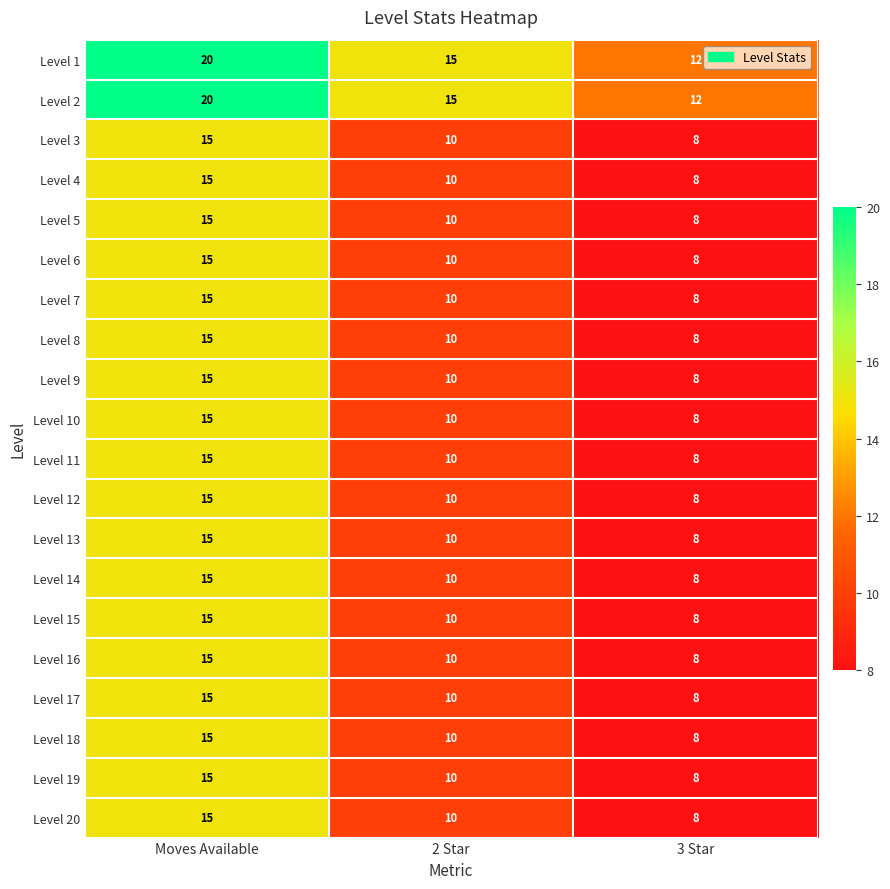

How many series are shown in this chart?

20